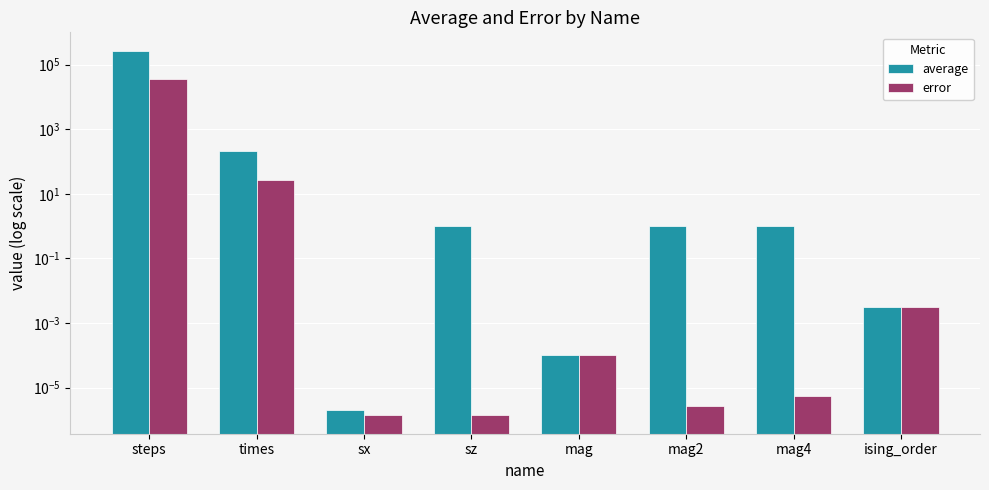

Does the chart contain stacked bars?

No